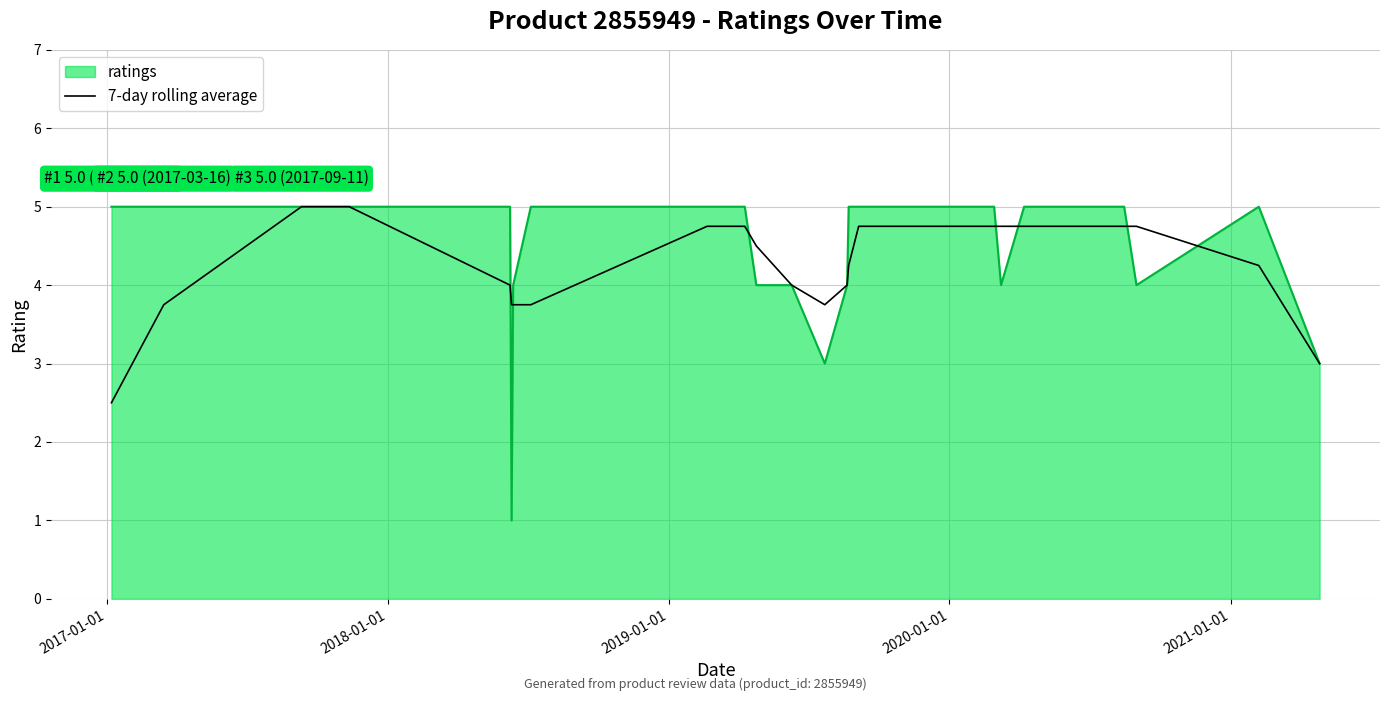

What is the maximum value shown in the chart?

5.0